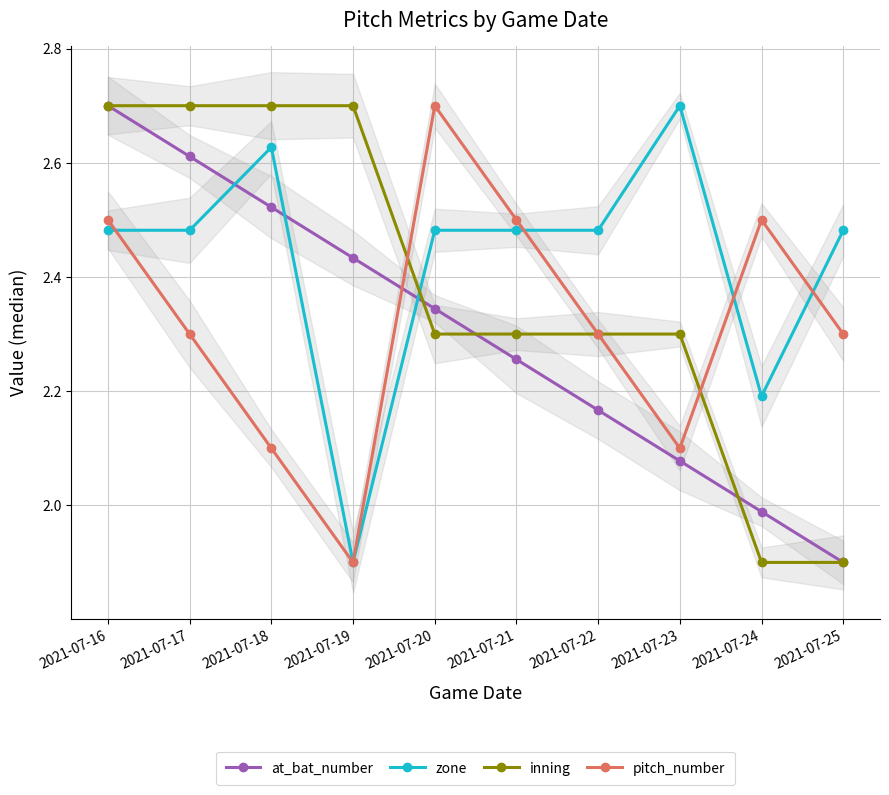

Which has a higher value, 2021-07-22 or 2021-07-25?

2021-07-22